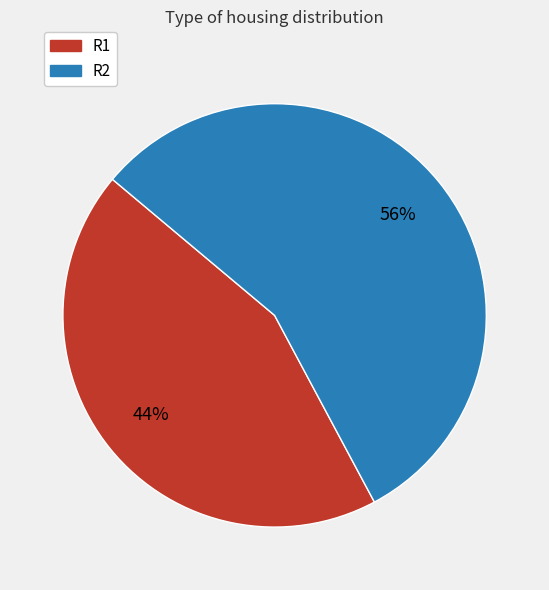

How many segments does this pie chart have?

2